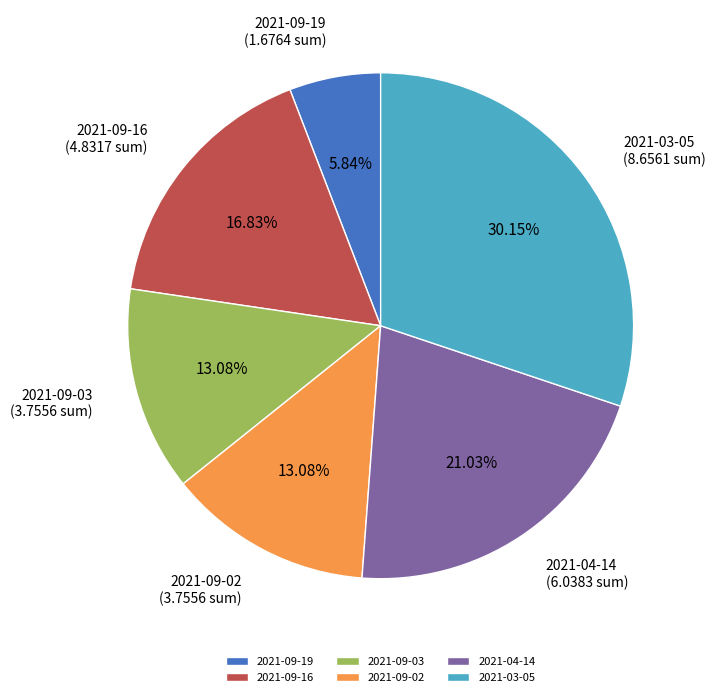

Which has a higher value, 2021-03-05 or 2021-09-16?

2021-03-05